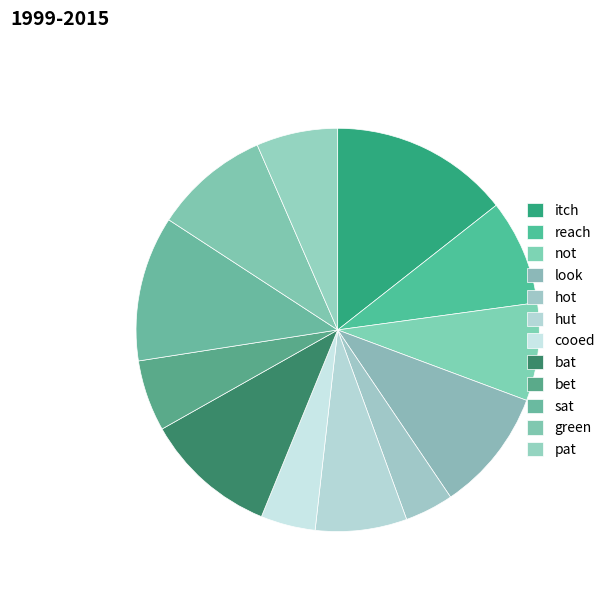

Count the number of slices in the pie.

12